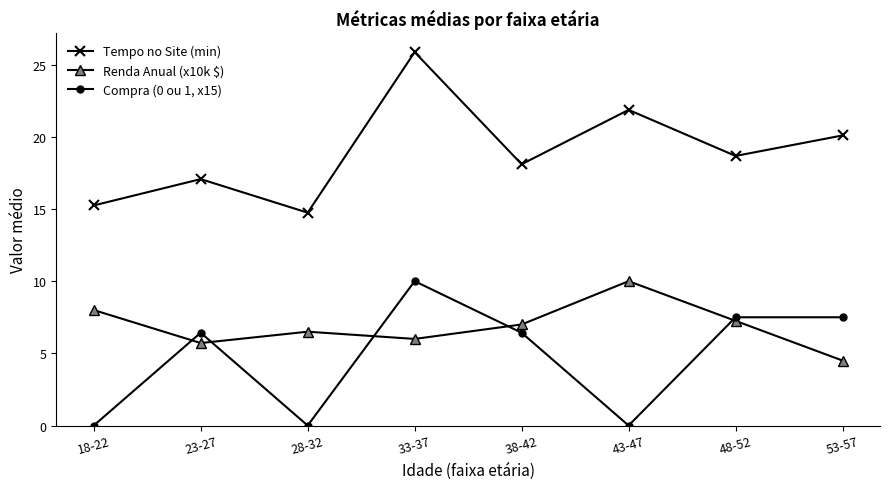

Is the value of Tempo no Site (min) at 38-42 greater than the value of Compra (0 ou 1, x15) at 23-27?

Yes